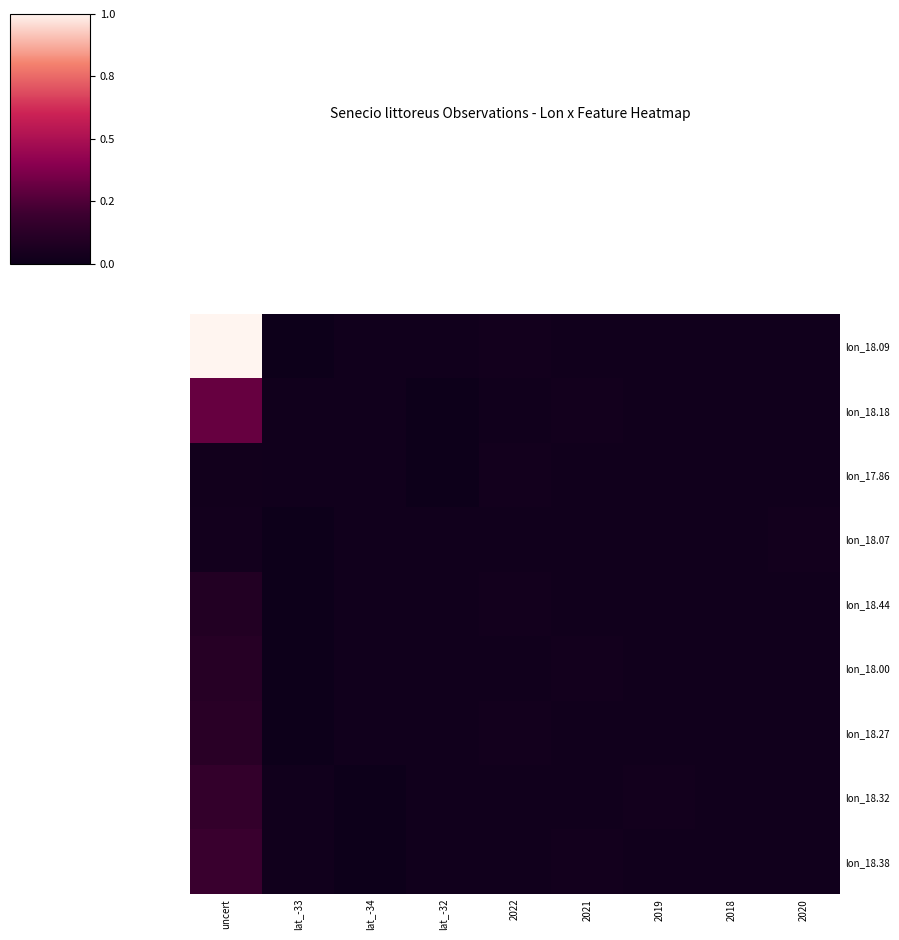

Rank the series by their maximum value, from lowest to highest.

lon_17.86, lon_18.07, lon_18.44, lon_18.00, lon_18.27, lon_18.32, lon_18.38, lon_18.18, lon_18.09